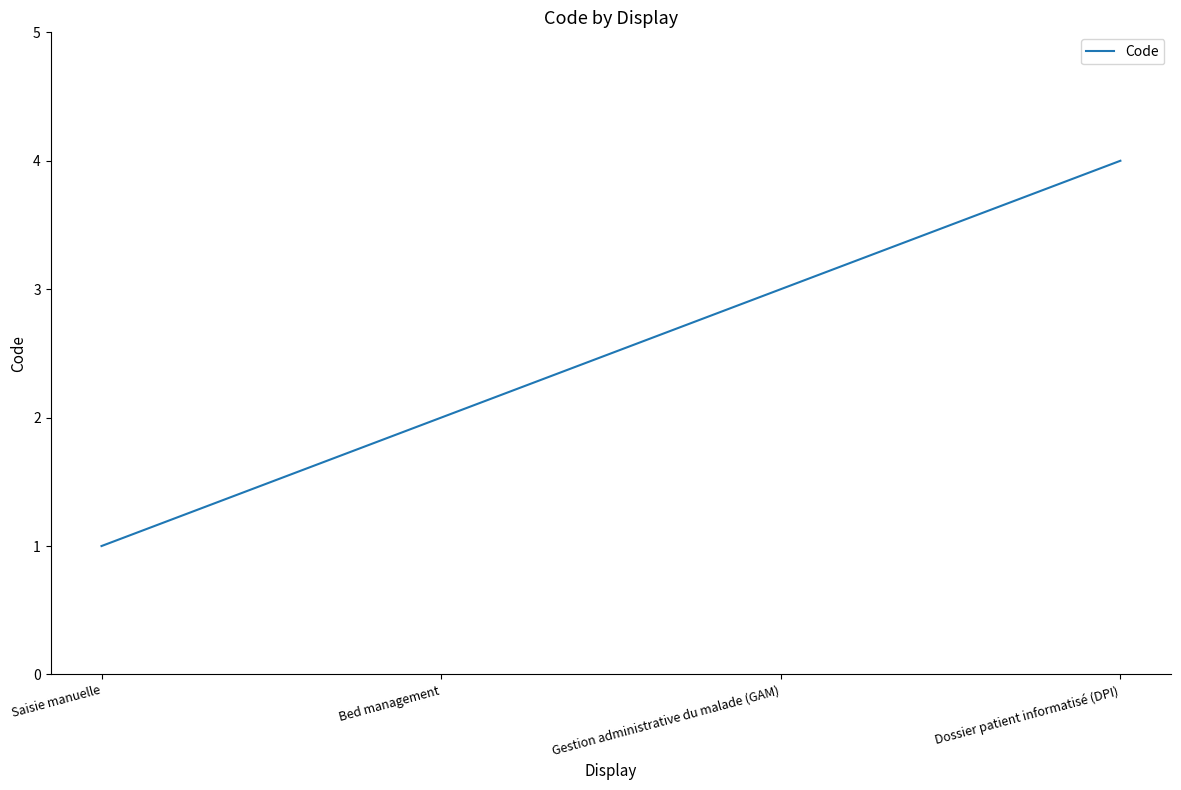

Count the number of categories in the chart.

4